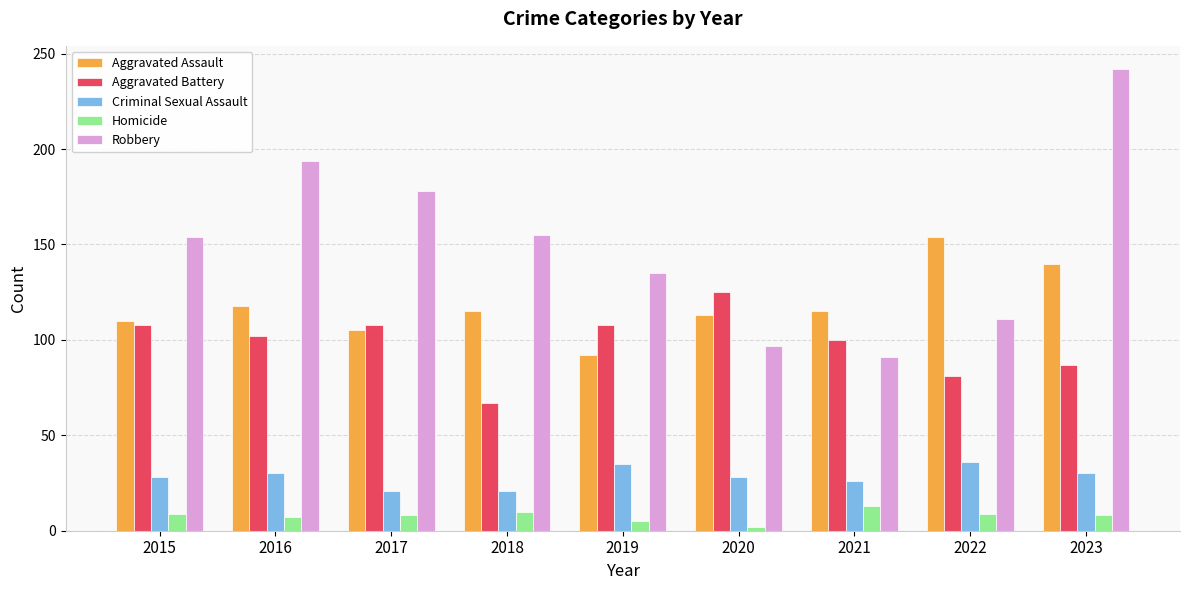

How many data points in Aggravated Battery are less than 102?

4